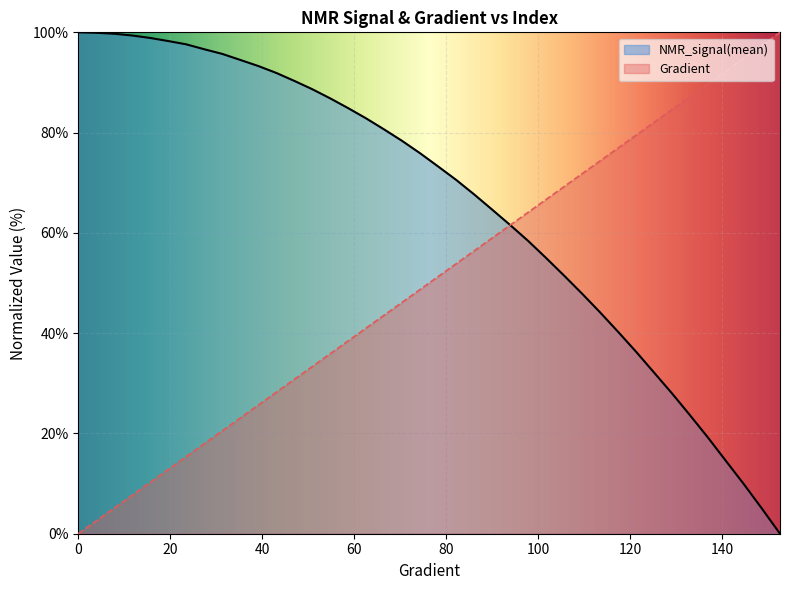

What are all the series names shown in the legend?

NMR_signal(mean), Gradient